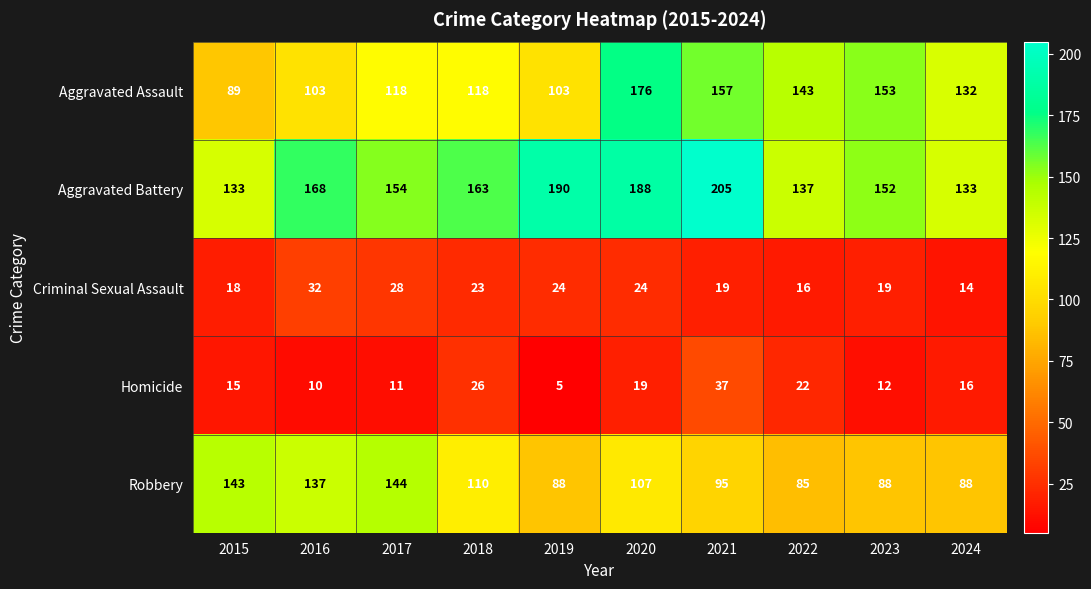

What is the sum of all Aggravated Battery values?

1623